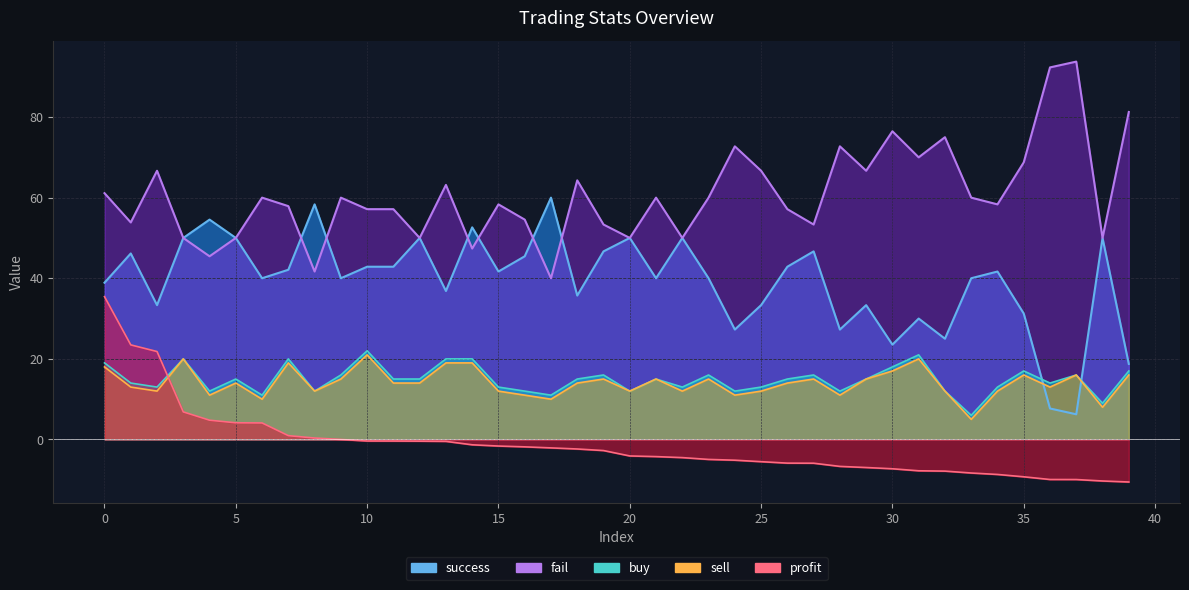

Where is buy nearest to the value 14?

1